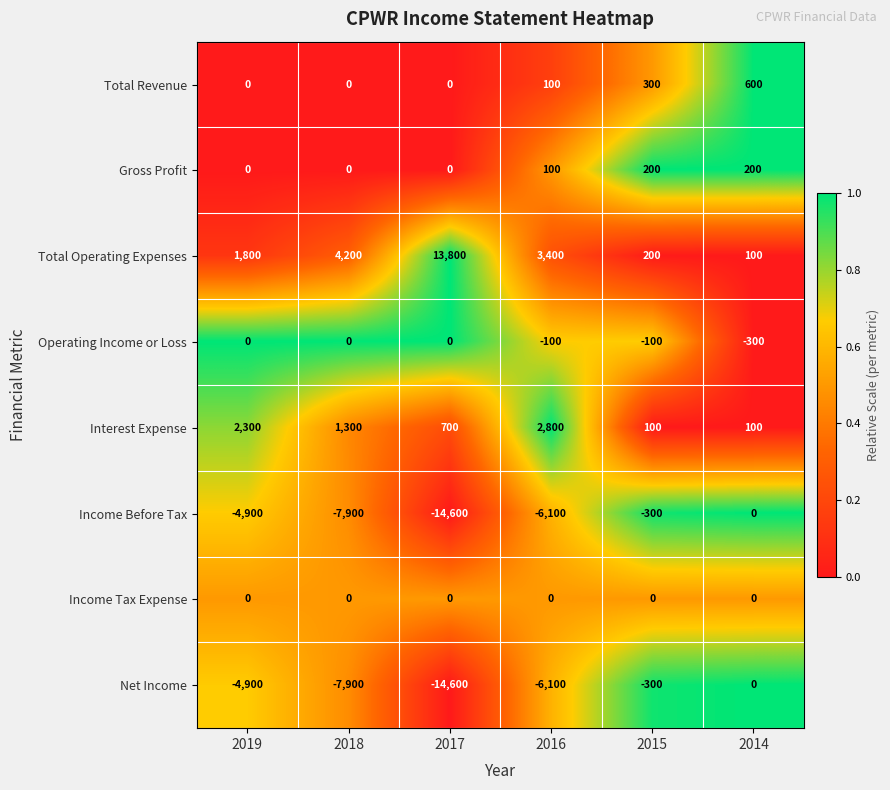

Which label corresponds to the smallest value in the chart?

2017